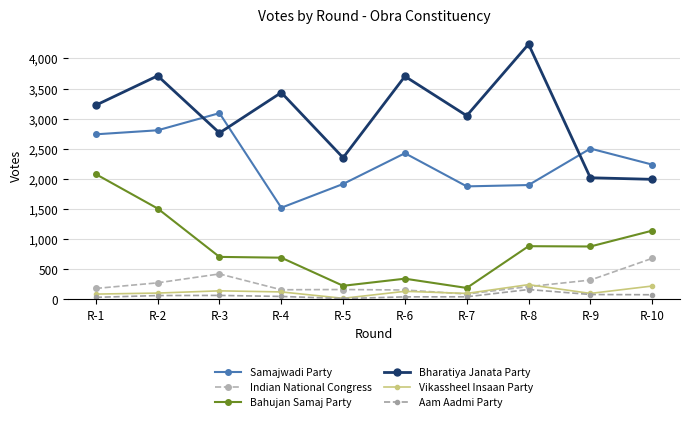

How many lines are shown in the chart?

6